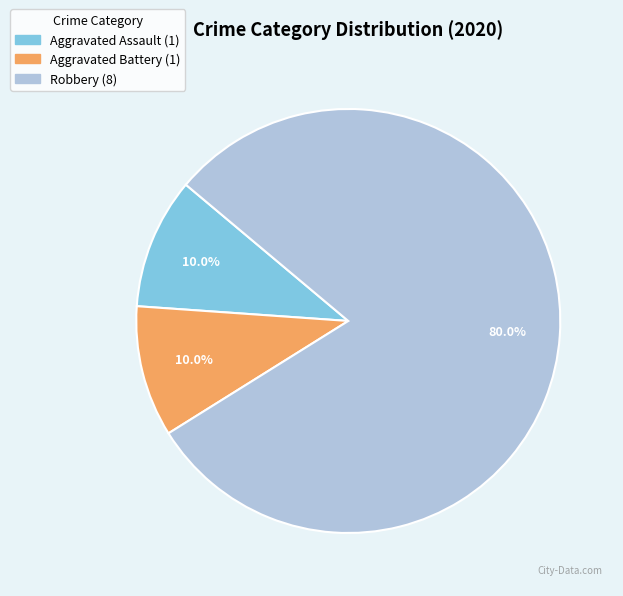

Which has a higher value, Robbery or Aggravated Assault?

Robbery